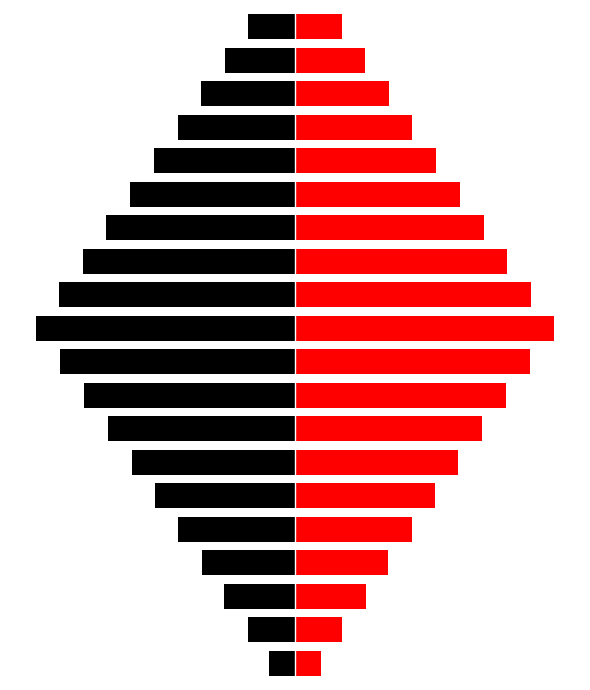

How many values in the Right series are below 7?

9